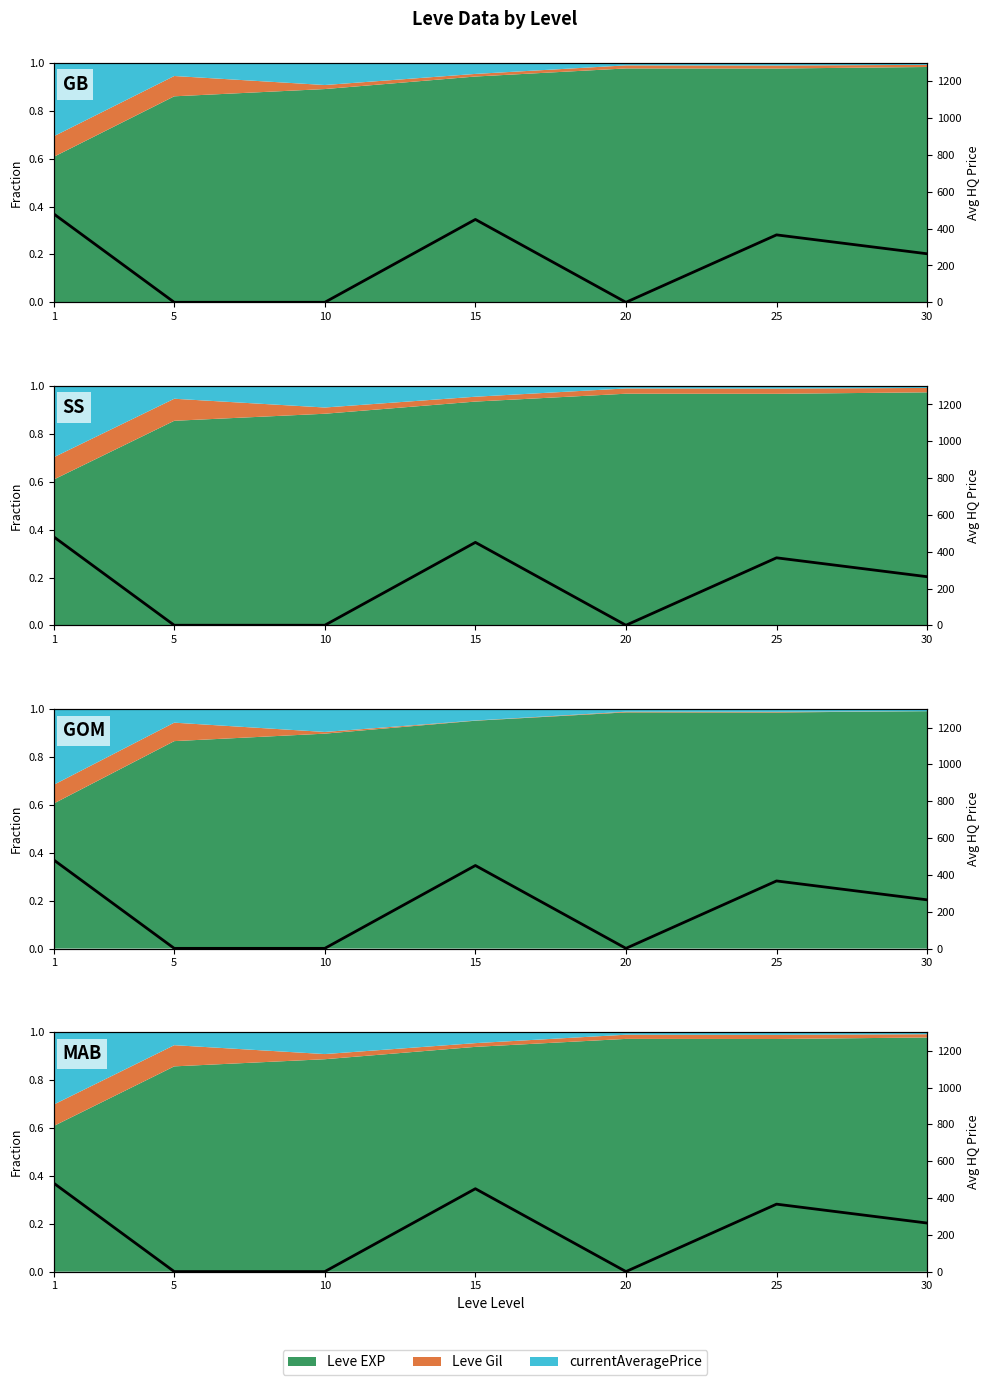

True or false: the data has more than 0 interior local peaks.

True